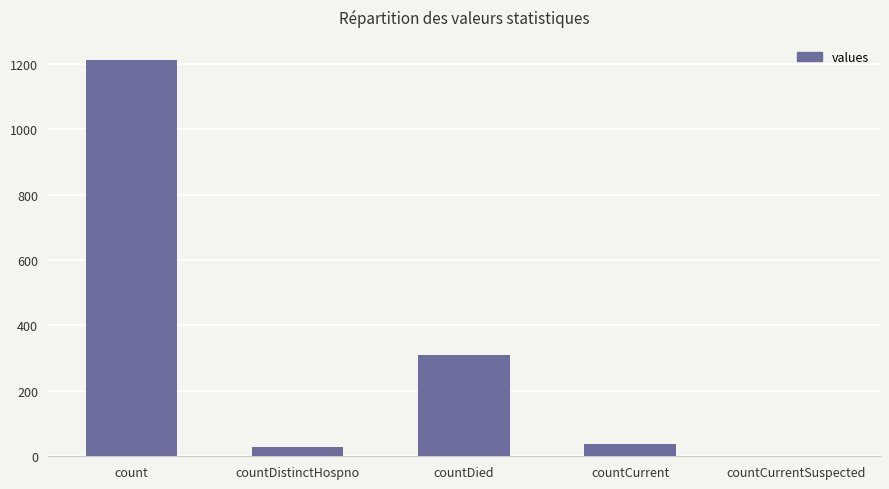

Count the number of data series in this chart.

1